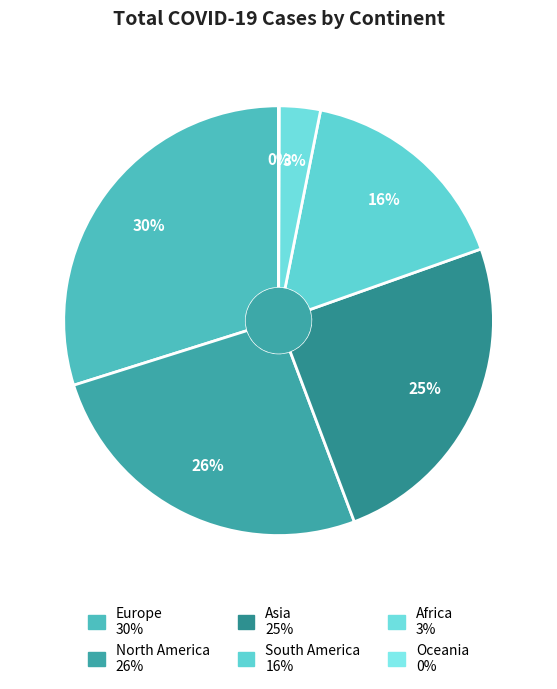

Rank the categories by value from highest to lowest.

Europe, North America, Asia, South America, Africa, Oceania